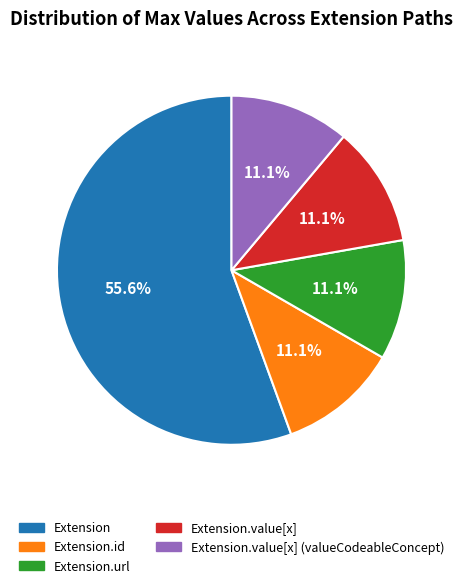

Is there any slice that represents more than half of the pie?

Yes